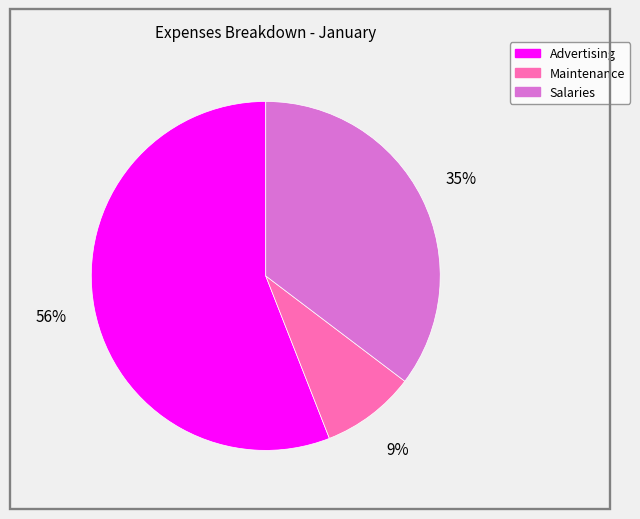

Do Maintenance and Advertising together represent more than half of the pie?

Yes